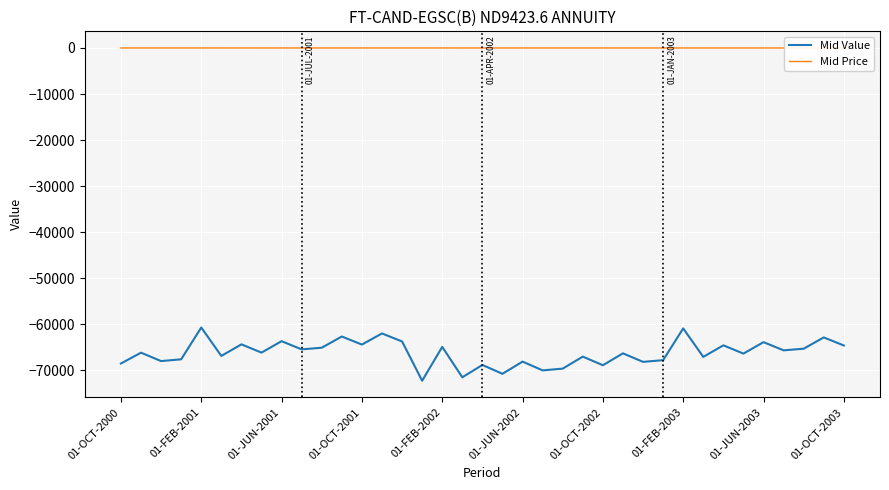

What is the difference between the maximum and minimum values in the Mid Price series?

1.7